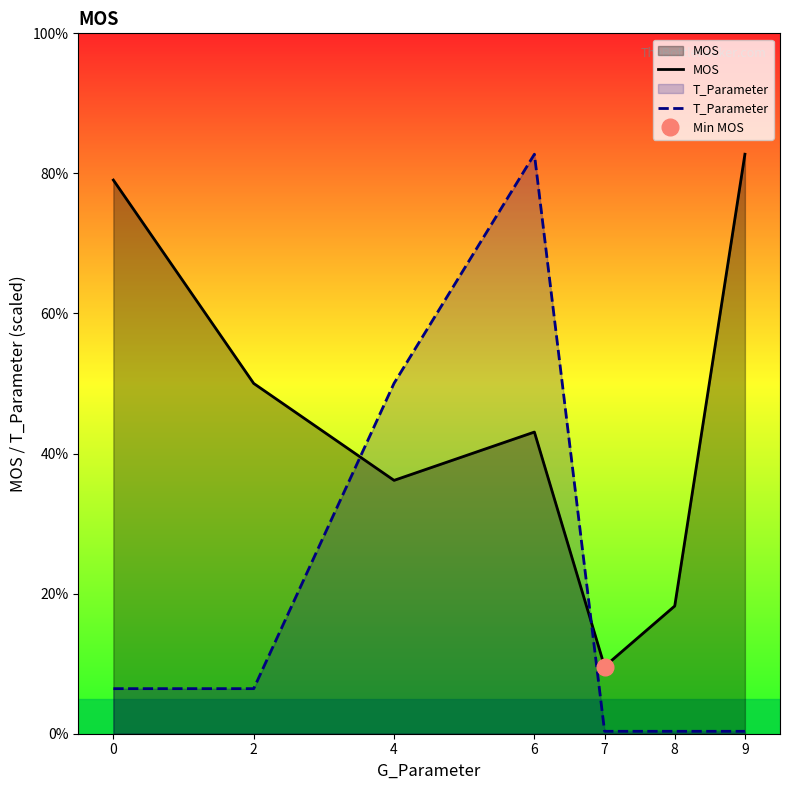

What is the spread (max minus min) of values at 0?

72.6